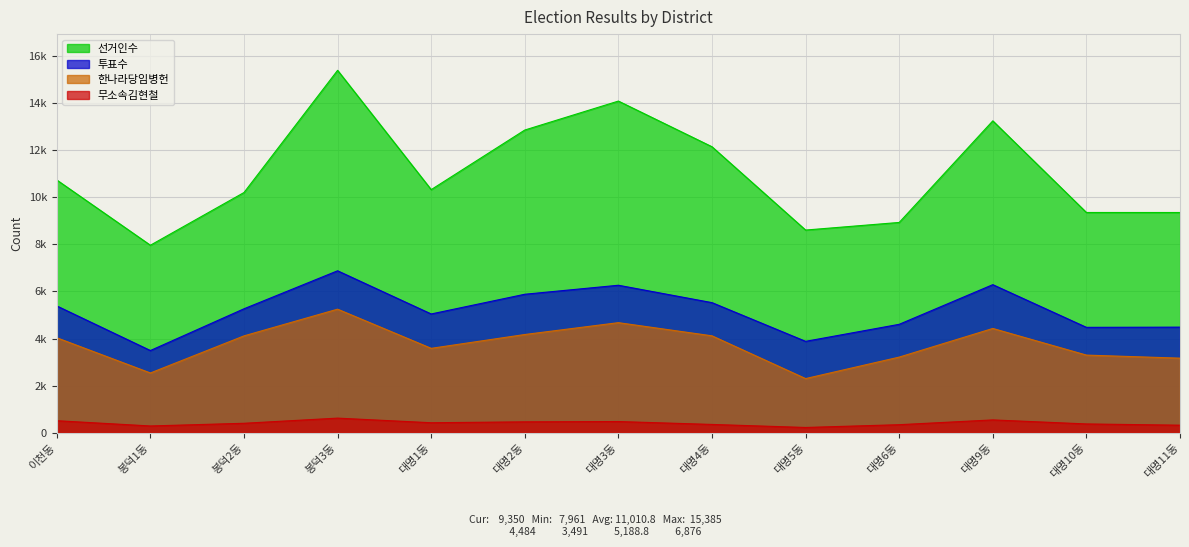

What is the maximum value shown in the chart?

15385